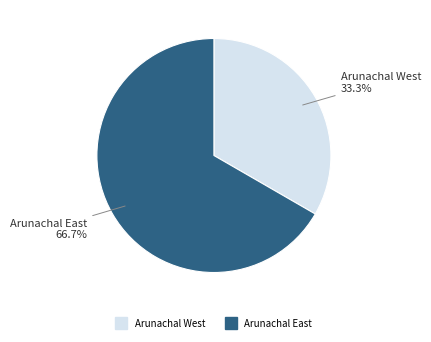

Combined, what portion of the pie is Arunachal East and Arunachal West?

100.0%